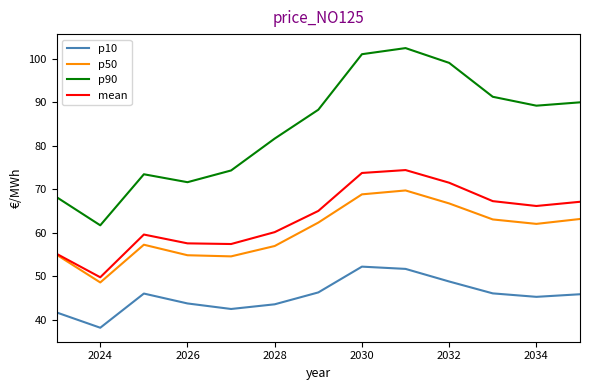

Which series has the largest range (max minus min)?

p90